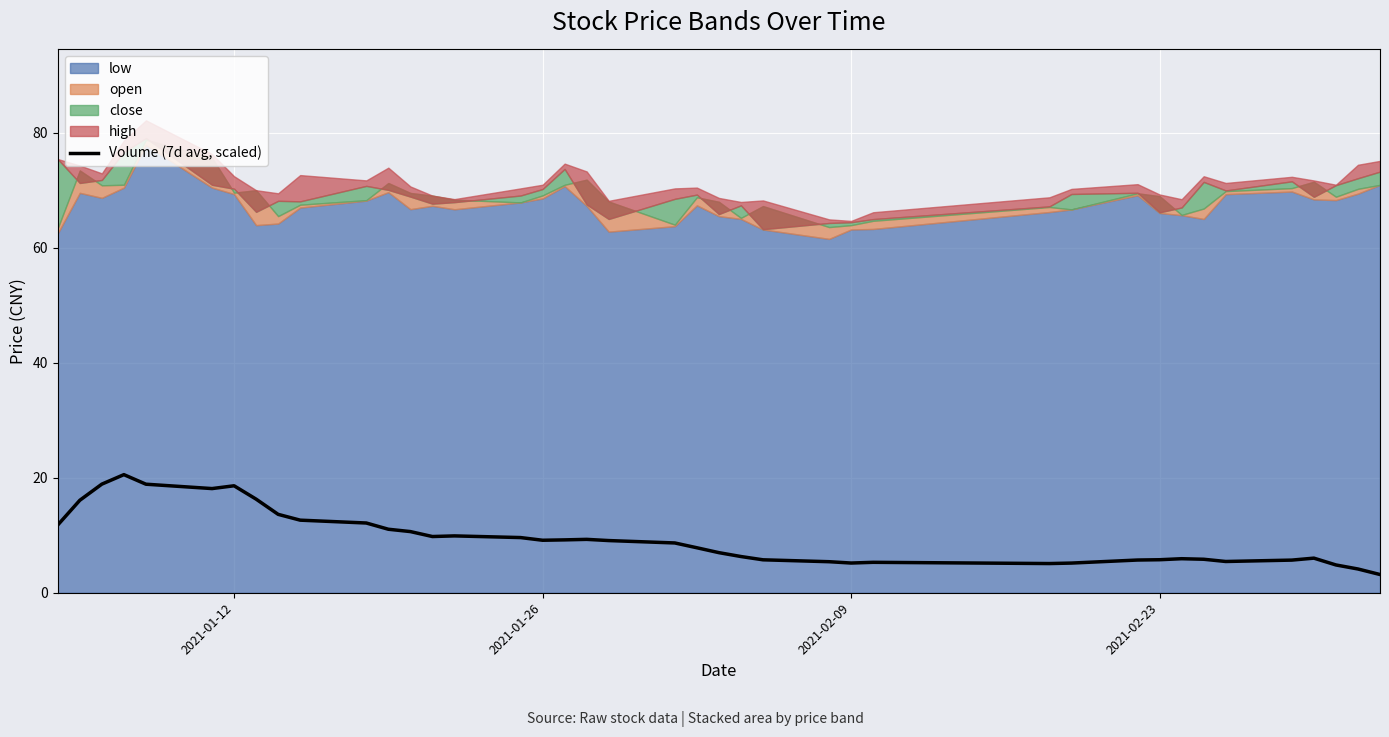

What is the value of the 31st point from the left?

5.7